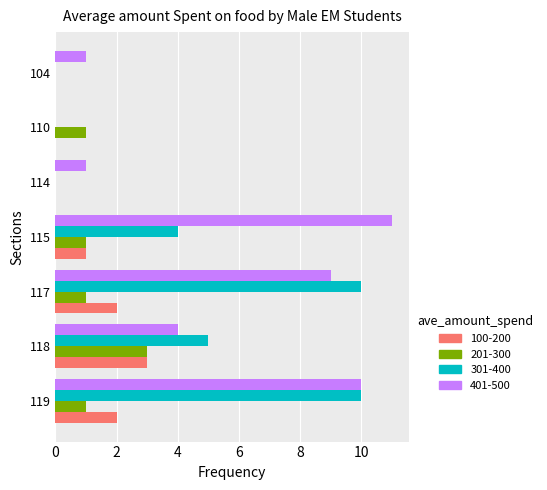

Which series changed the most between 117 and 104?

301-400